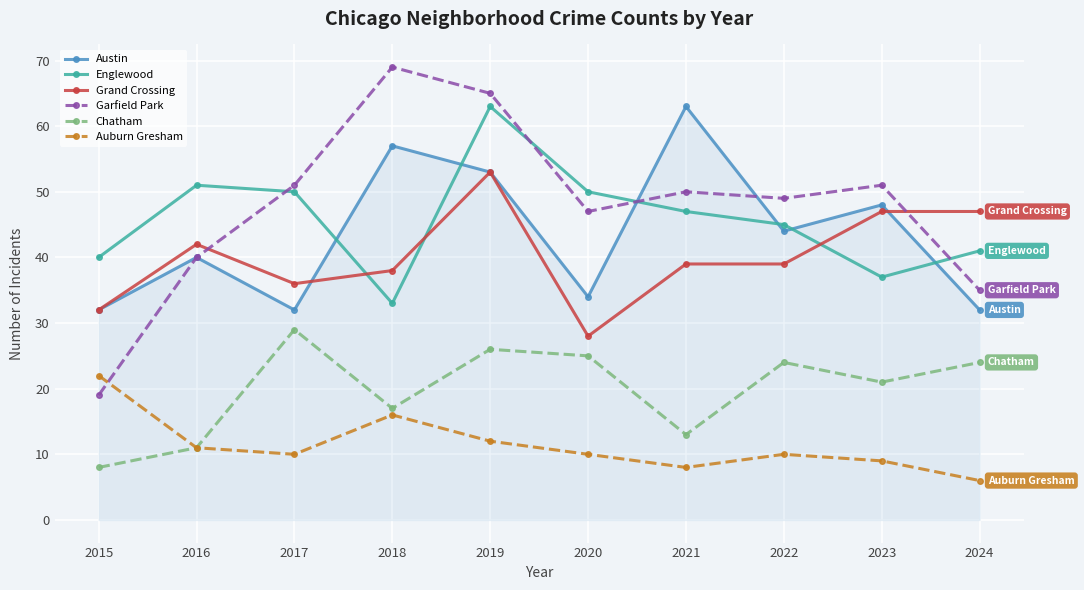

Is this an area chart (filled region under the line)?

No